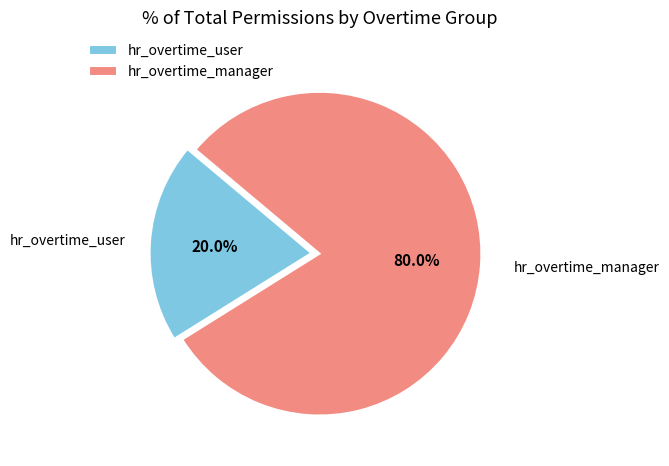

Rank the categories by value from highest to lowest.

hr_overtime_manager, hr_overtime_user